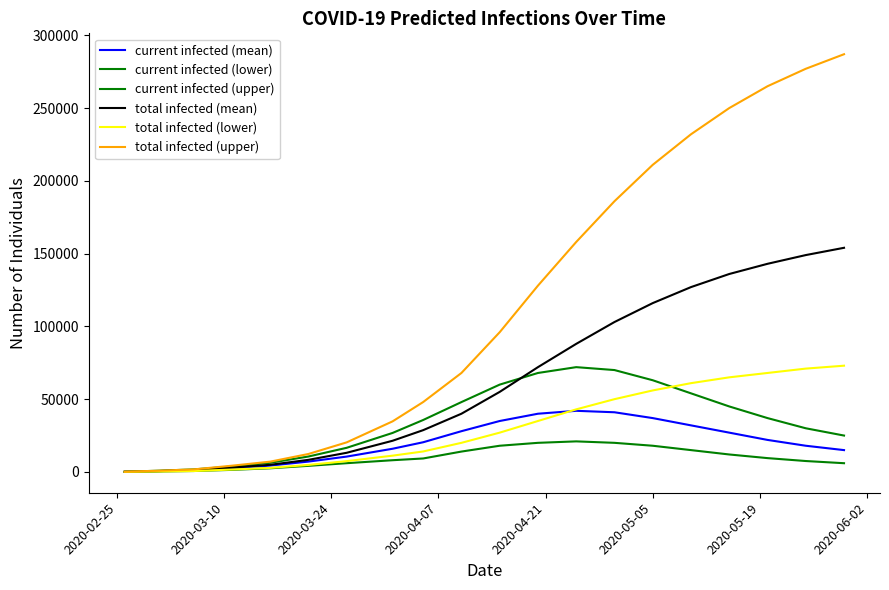

How many lines are shown in the chart?

6